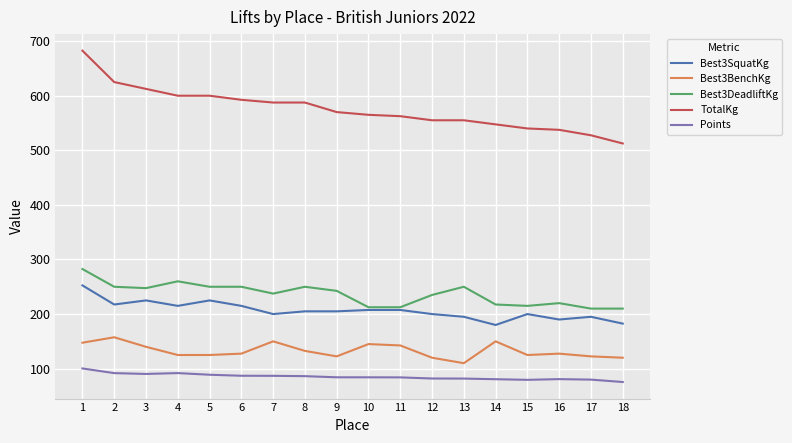

Which series changed the most between 7 and 15?

TotalKg